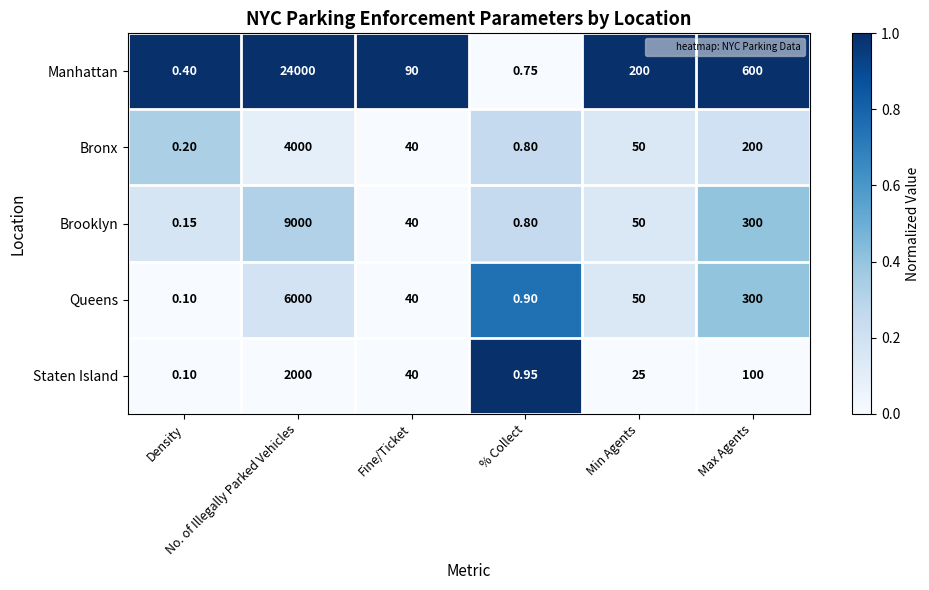

What is the total value across all series at % Collect?

4.2